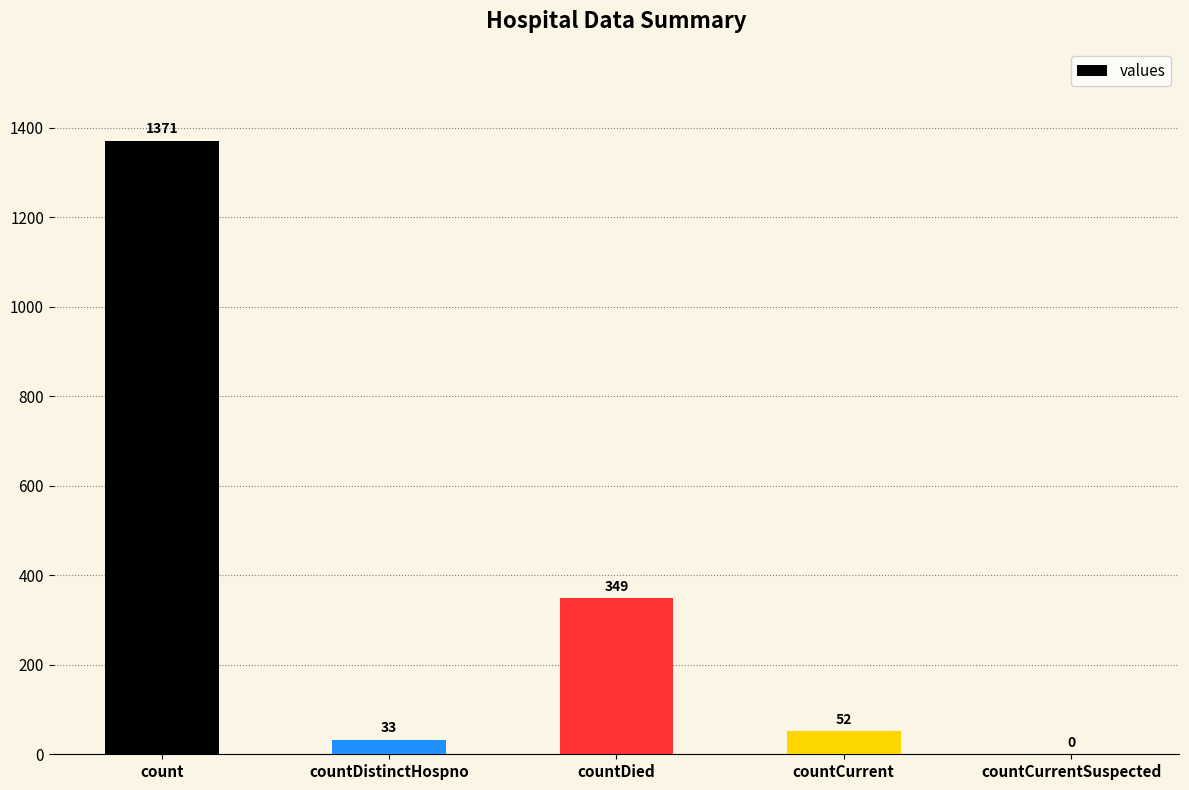

What is the sum of the values at countCurrent and countDistinctHospno?

85